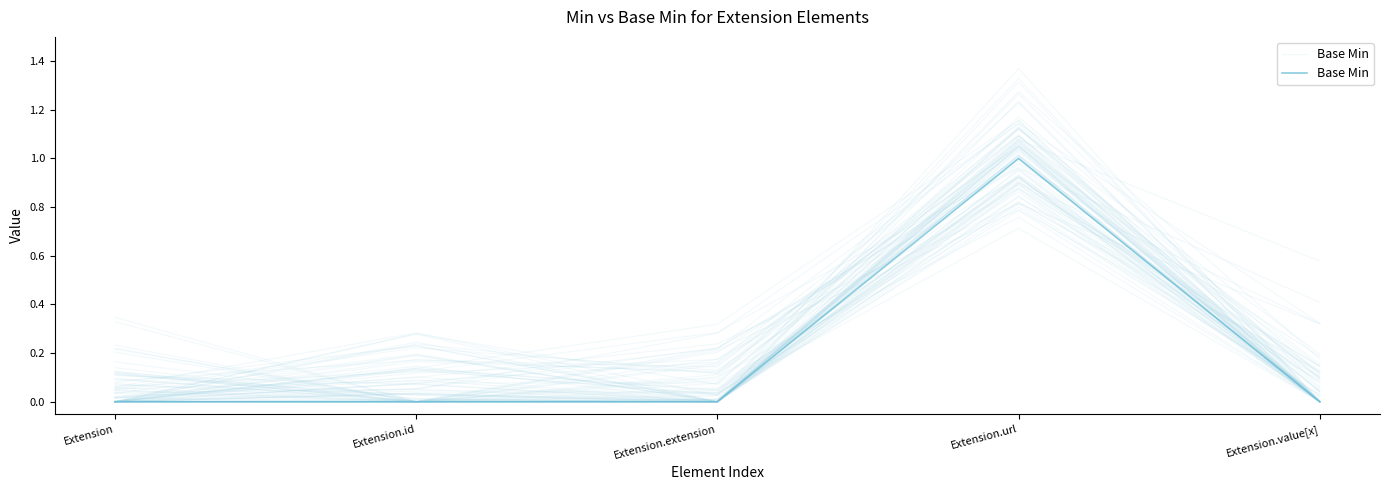

What is the label of the 1st point from the left?

Extension